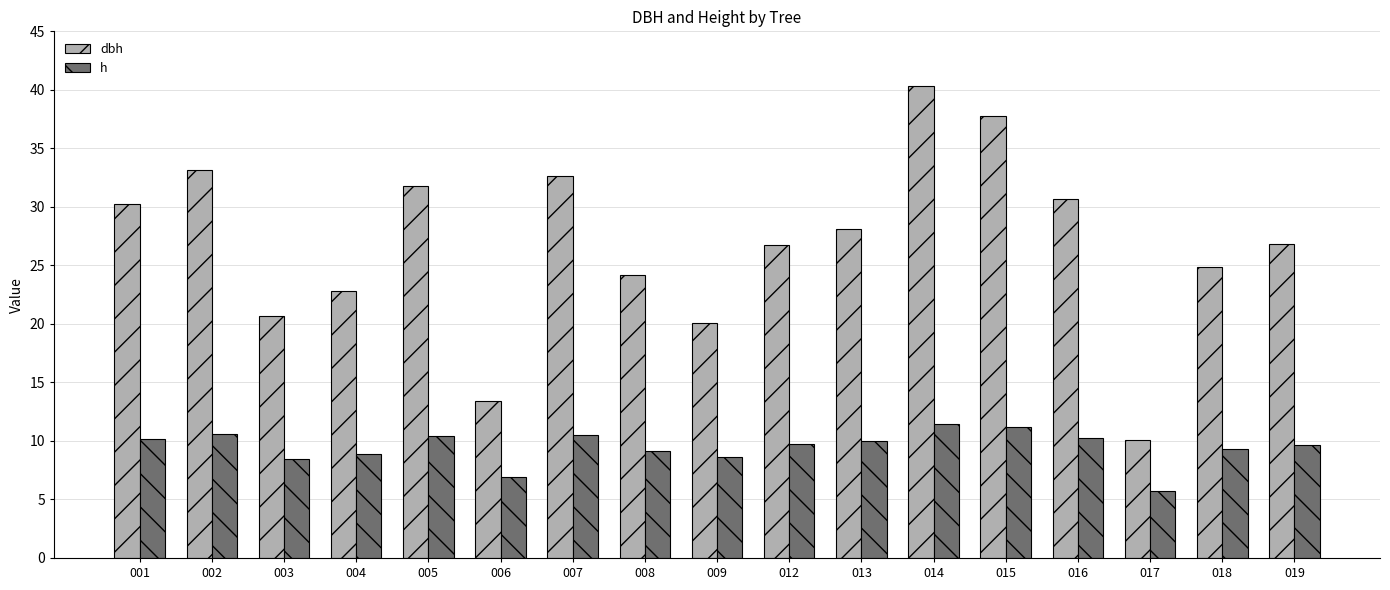

What is the spread (max minus min) of values at 006?

6.5